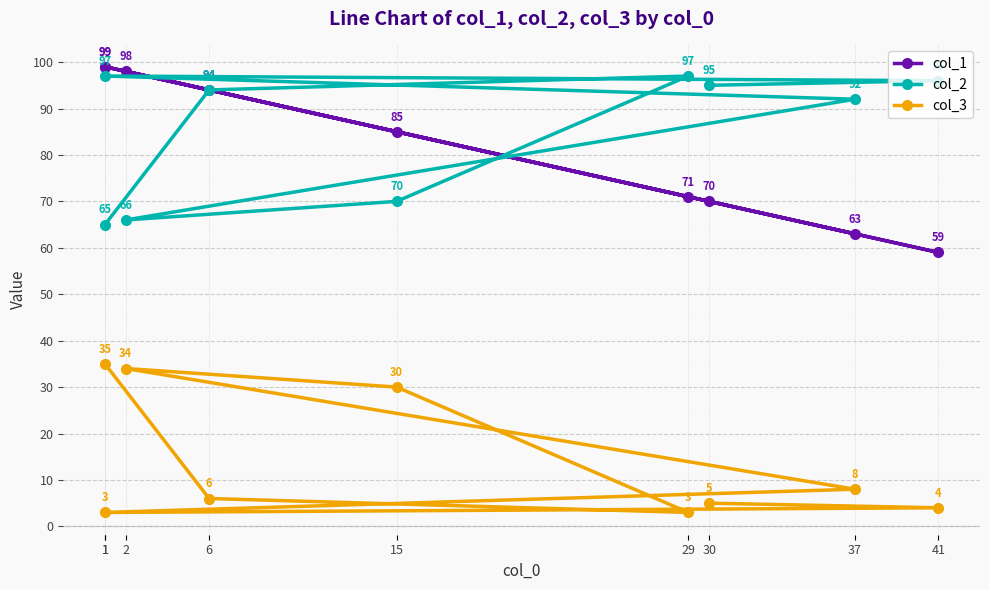

At which category does the chart reach its minimum across all series?

29